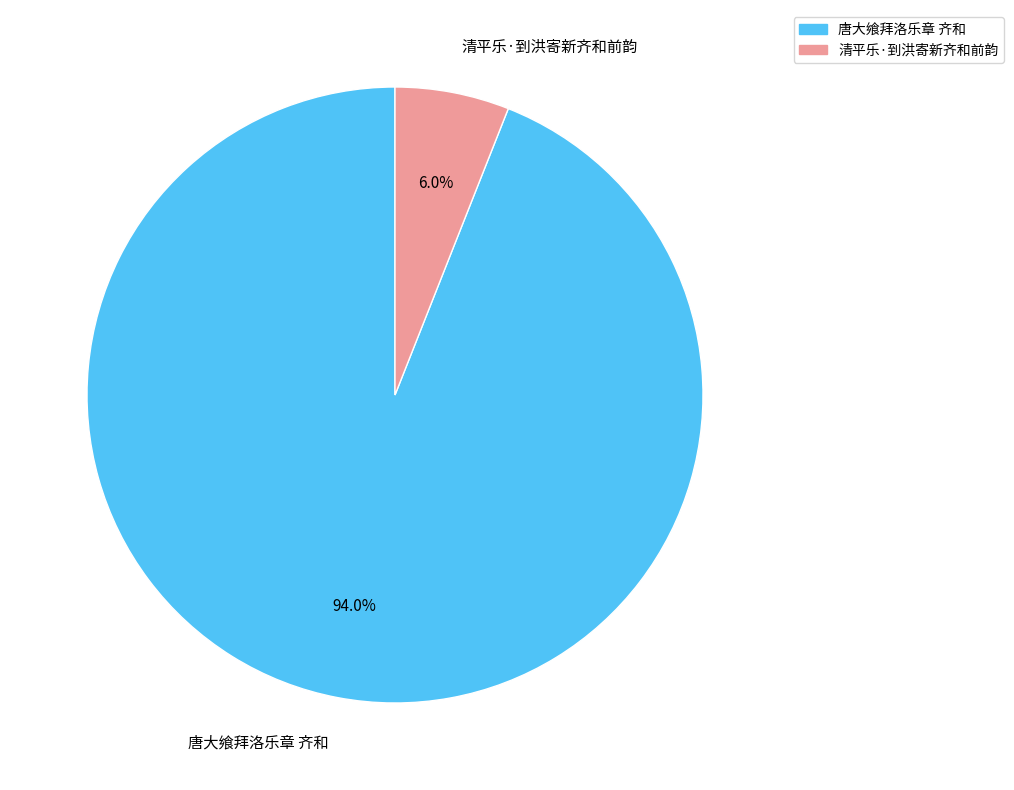

Which category has the biggest portion of the pie?

唐大飨拜洛乐章 齐和